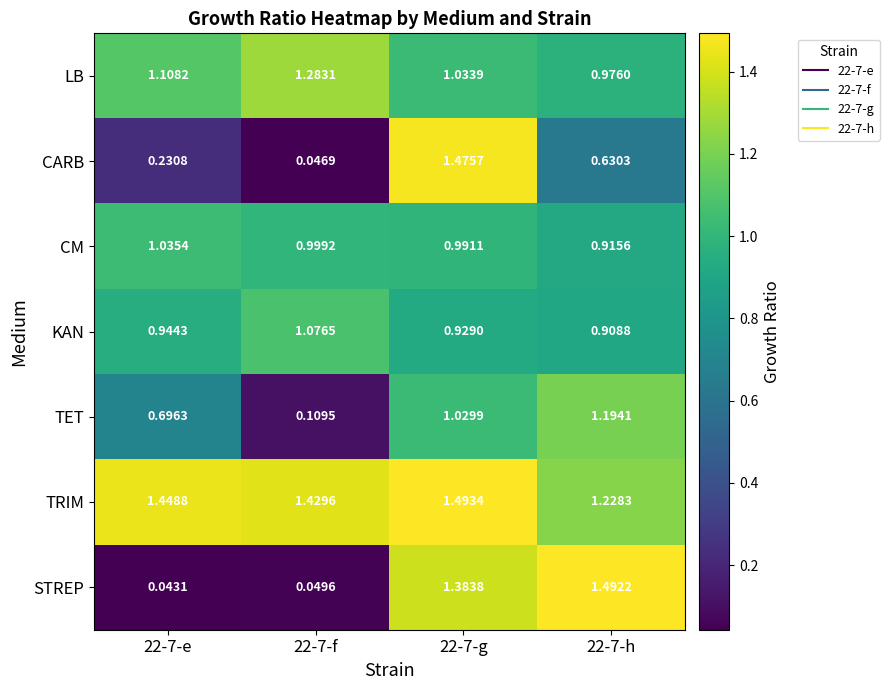

Which series has the widest spread of values?

STREP